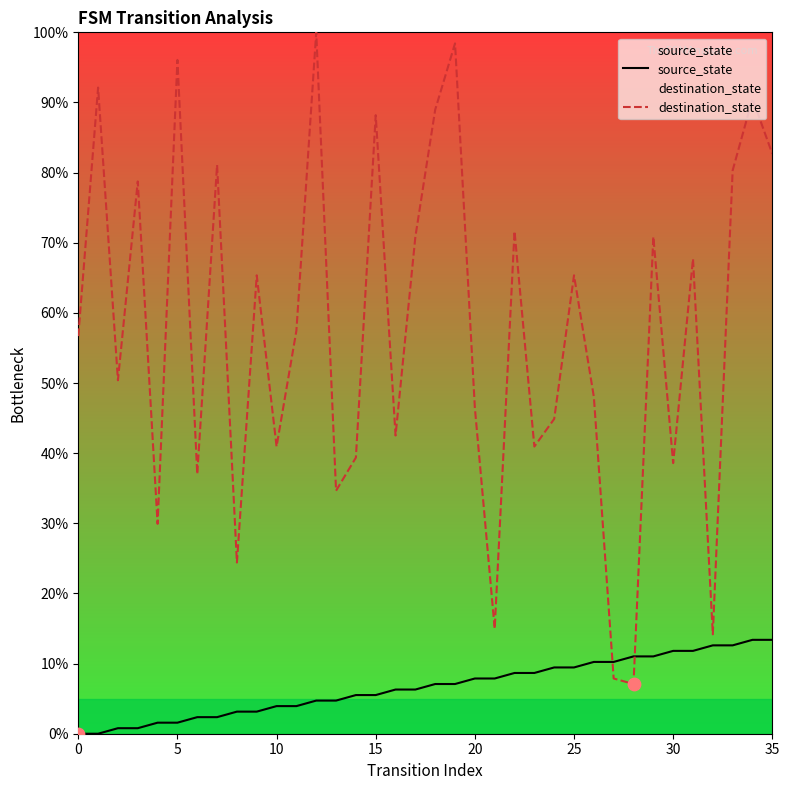

At which category is the sum across all series the highest?

19